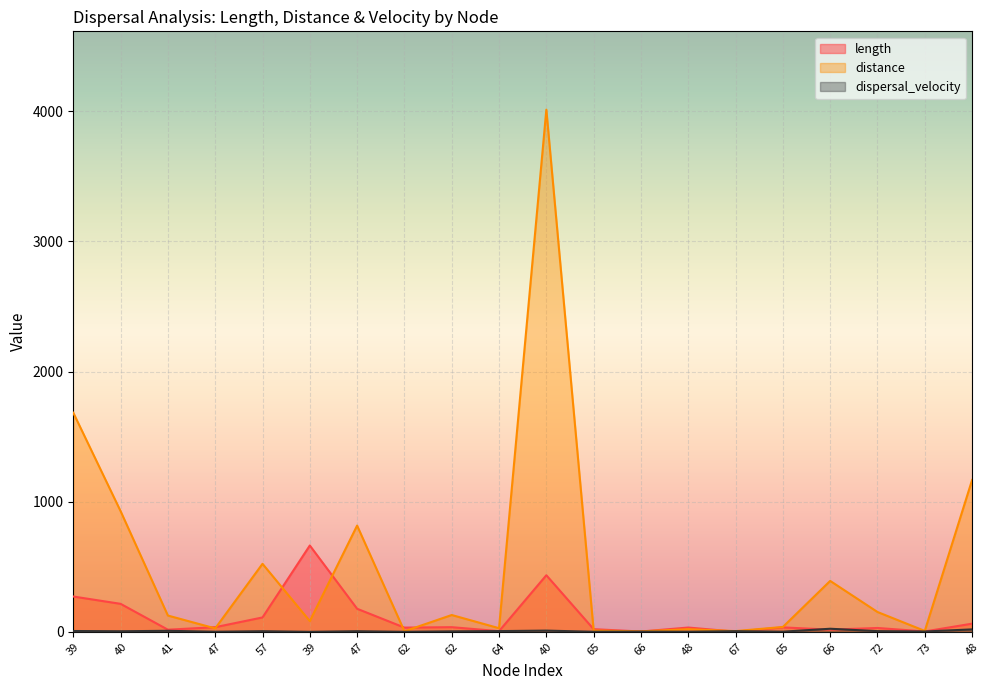

Rank the series by their average value, from highest to lowest.

distance, length, dispersal_velocity